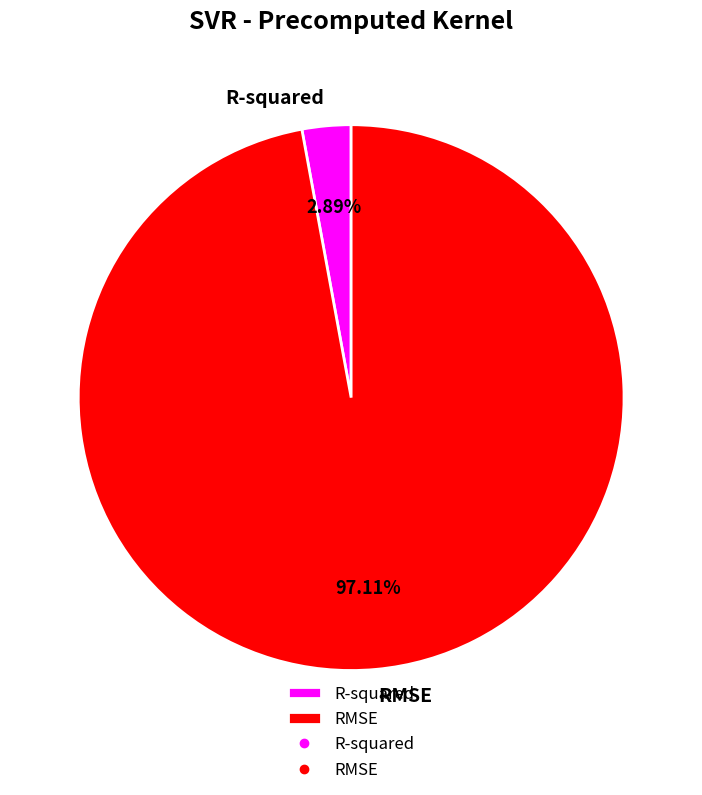

The RMSE slice represents 83% of the pie. True or false?

False